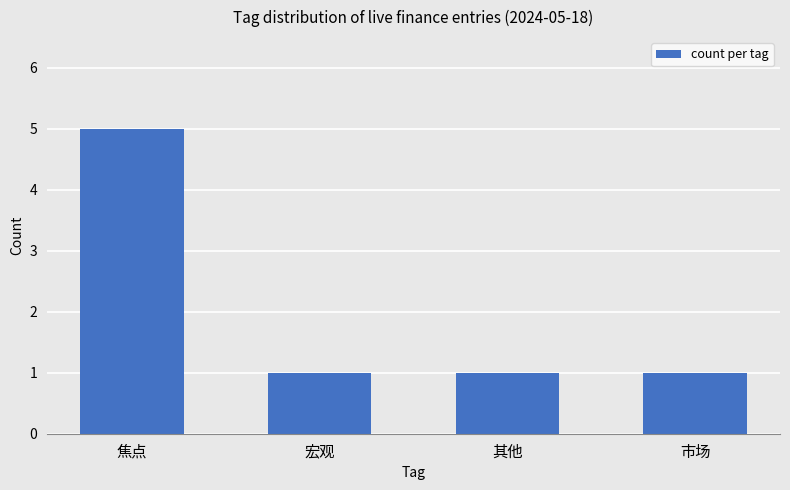

Is it true that the value at 市场 is 1?

True